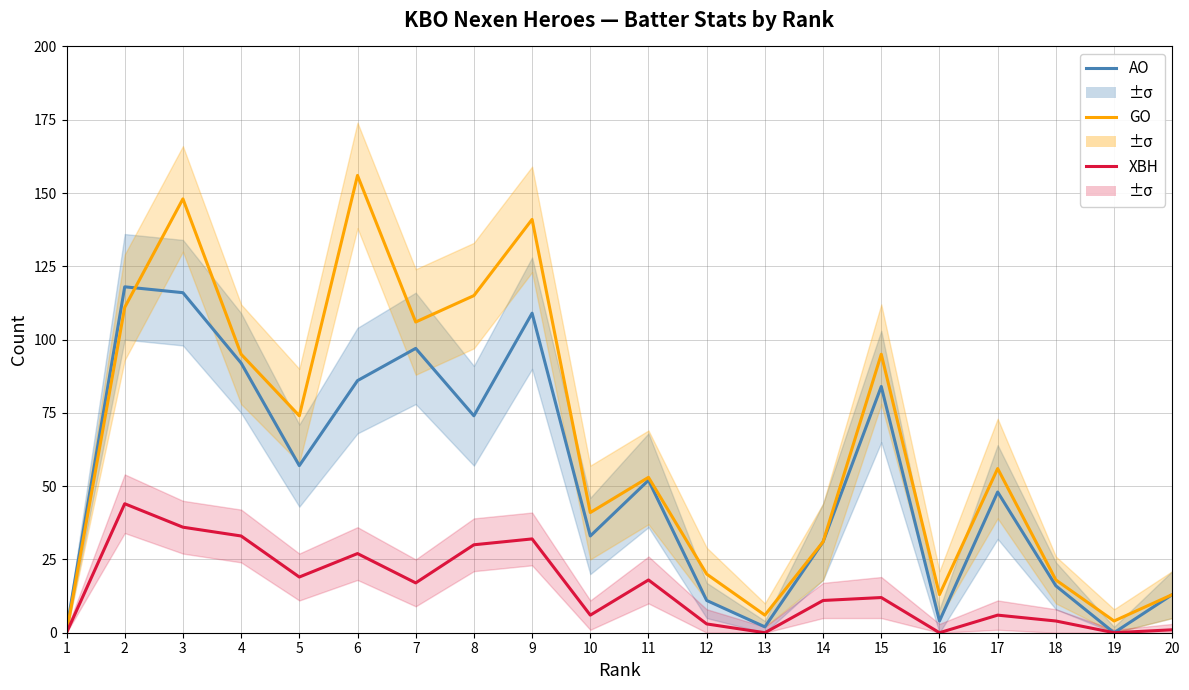

Reading left to right, what are all the values shown in this chart?

AO: 1=1	2=118	3=116	4=92	5=57	6=86	7=97	8=74	9=109	10=33	11=52	12=11	13=2	14=31	15=84	16=4	17=48	18=16	19=0	20=13
GO: 1=0	2=111	3=148	4=95	5=74	6=156	7=106	8=115	9=141	10=41	11=53	12=20	13=6	14=31	15=95	16=13	17=56	18=18	19=4	20=13
XBH: 1=0	2=44	3=36	4=33	5=19	6=27	7=17	8=30	9=32	10=6	11=18	12=3	13=0	14=11	15=12	16=0	17=6	18=4	19=0	20=1